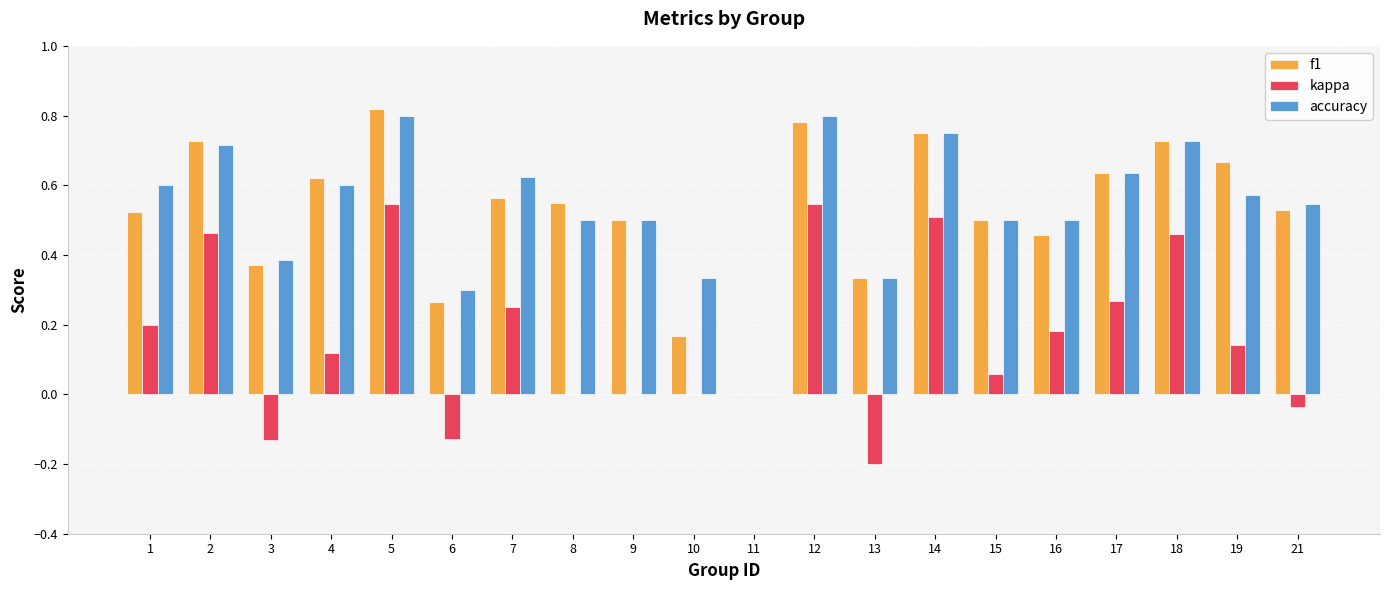

What is the sum of all f1 values?

10.5